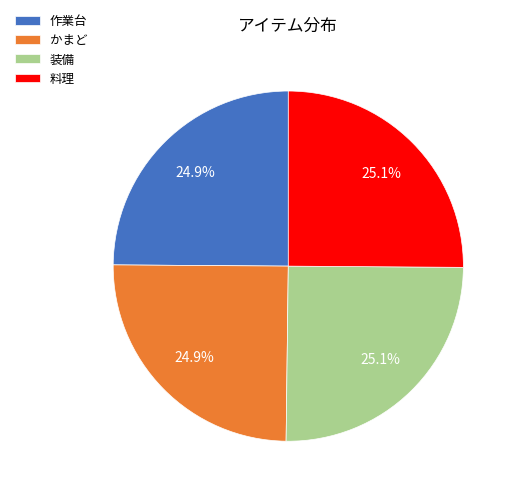

Approximately how many times larger is the value at 作業台 compared to 装備?

1.0